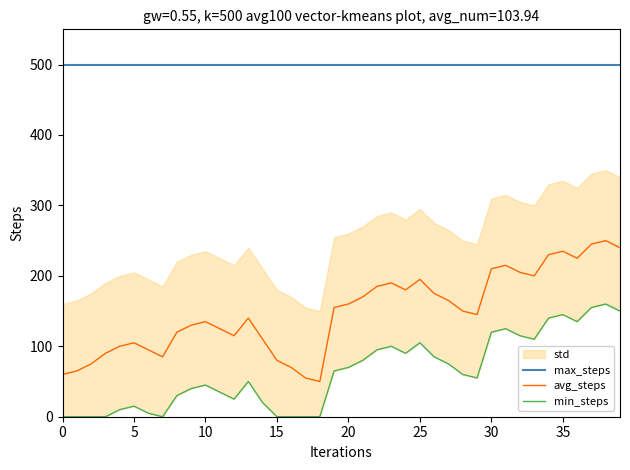

True or false: avg_steps and min_steps cross at least once.

False